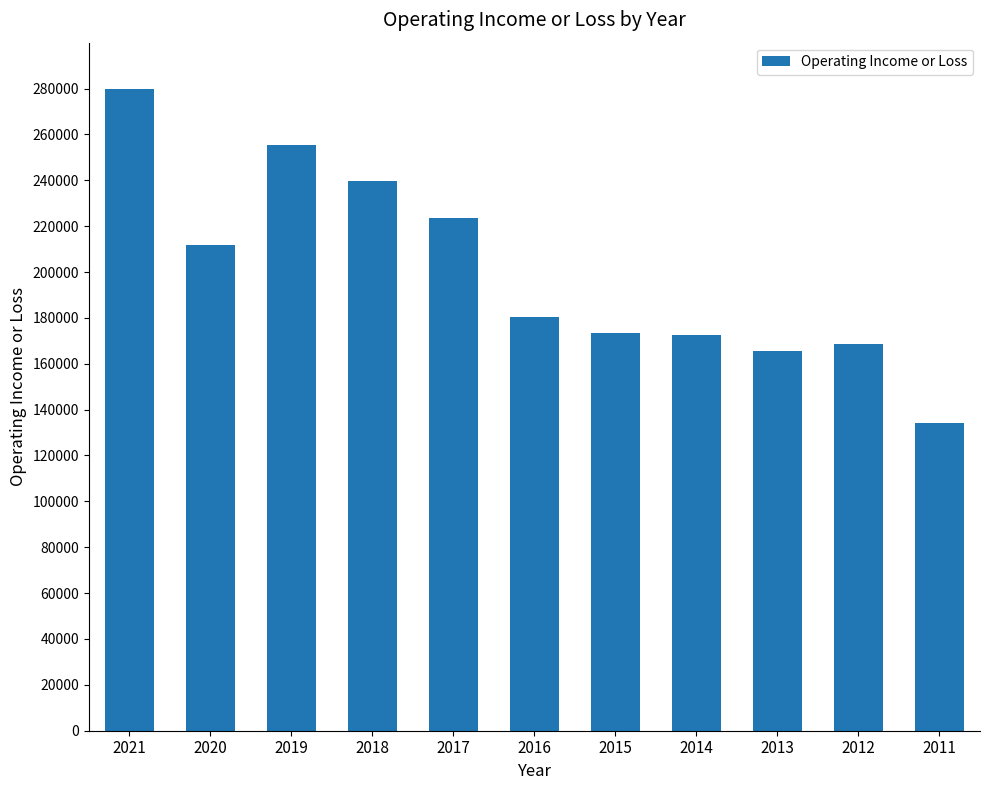

The value at 2019 is 104419. True or false?

False